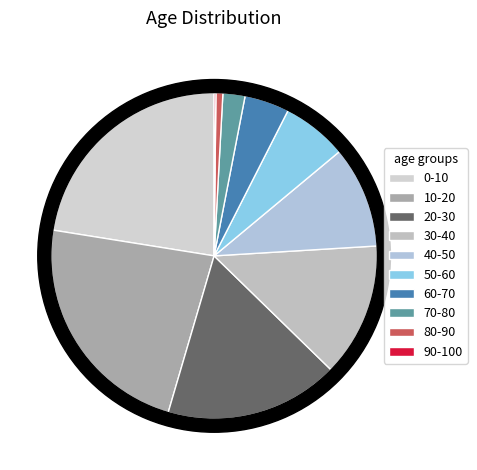

Is it true that 50-60 is 6% of the pie?

True